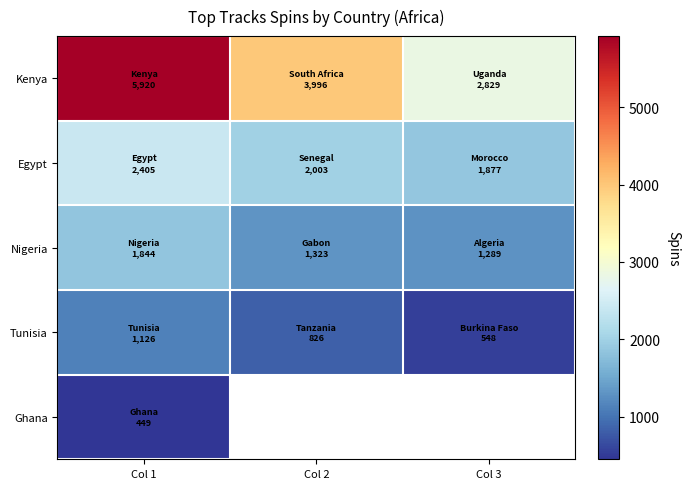

What value does the Nigeria series have at Col 2?

1323.0